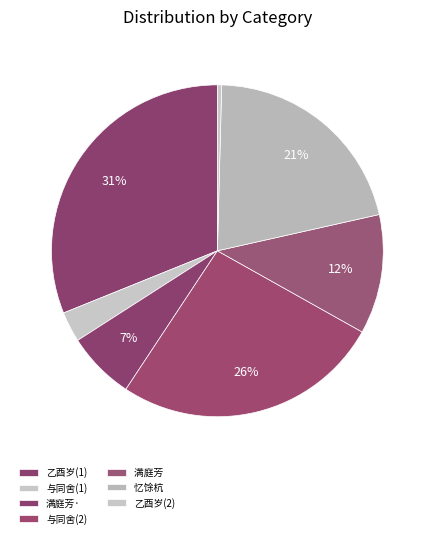

To the nearest percent, what is the average slice percentage?

14%